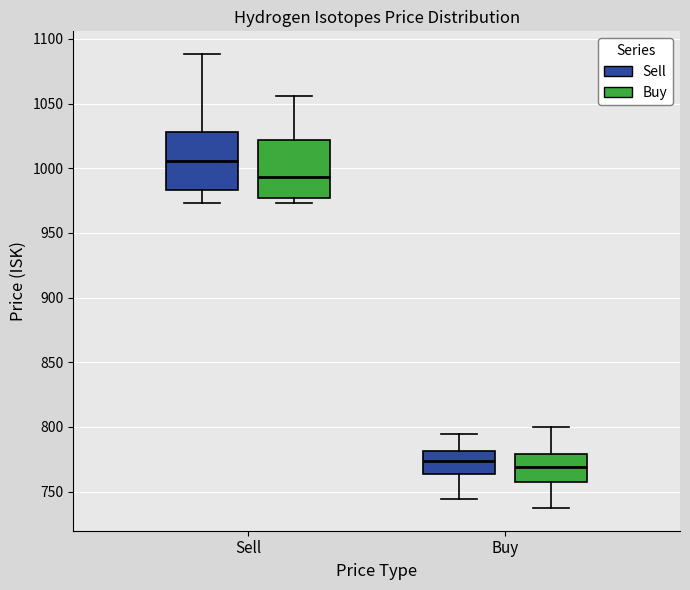

Where is the lower edge of the box for Sell (Sell) on the y-axis? The values are not printed on the chart, so give them approximately, as read against the axis.

985